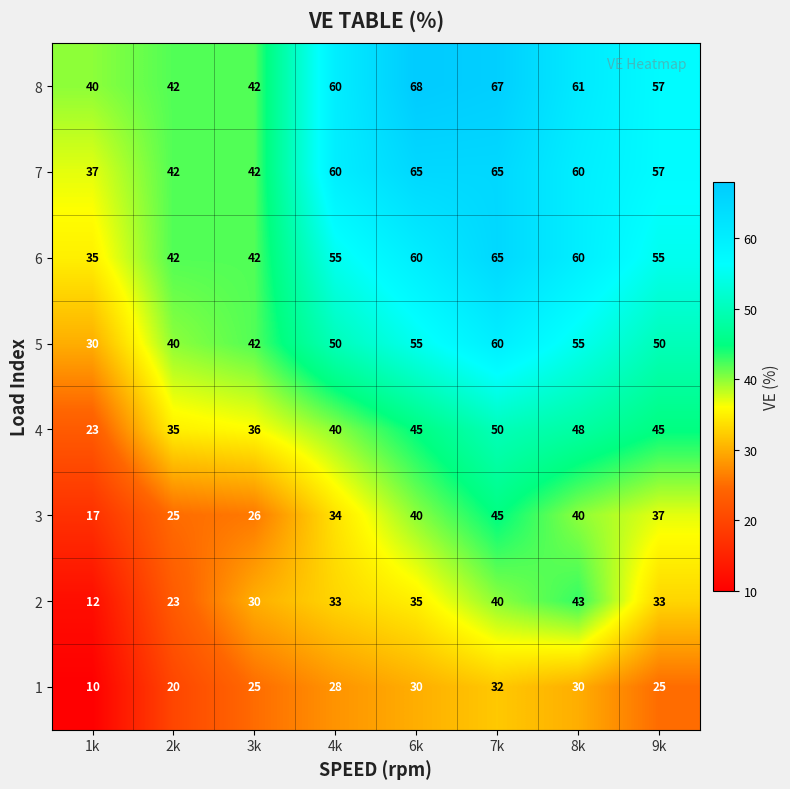

Is the value of 4 at 8k greater than the value of 3 at 6k?

Yes